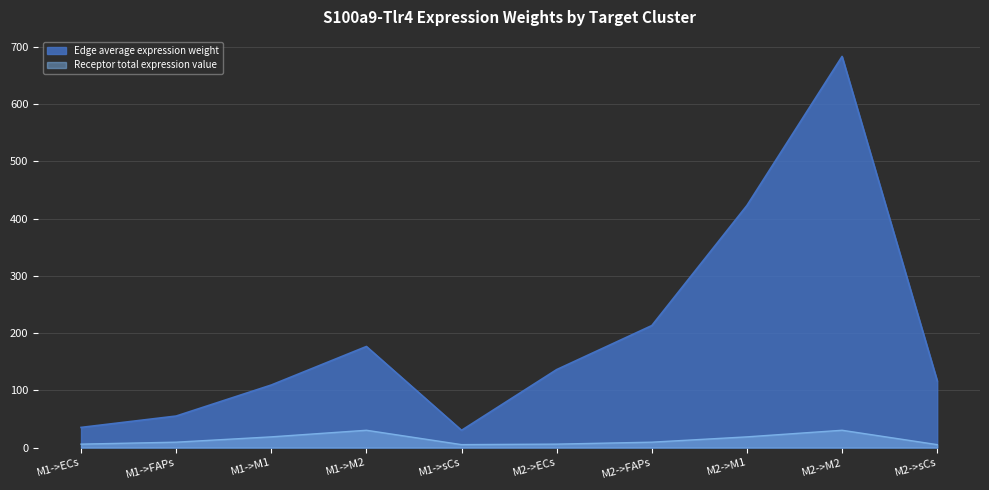

What is the difference between the Receptor average expression value values at M1->M2 and M2->FAPs?

20.8